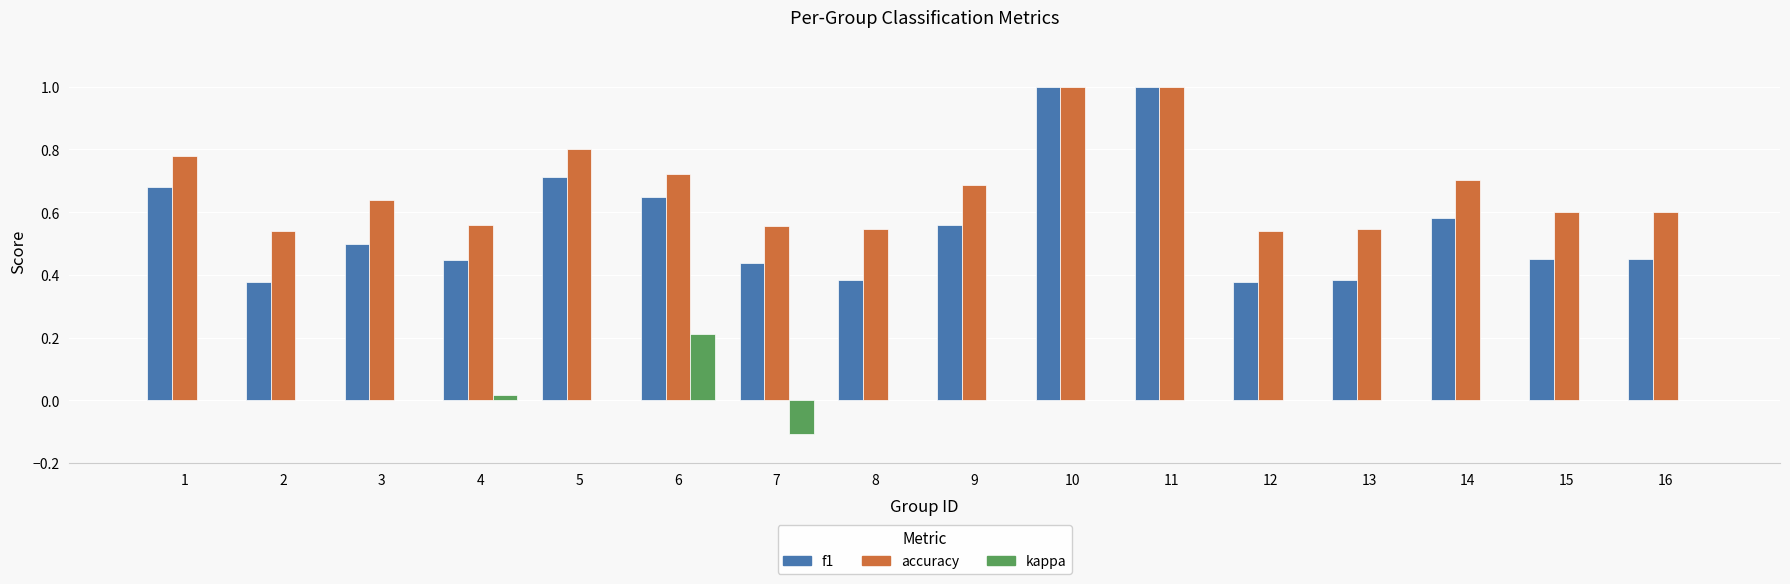

What are all the series names shown in the legend?

f1, accuracy, kappa